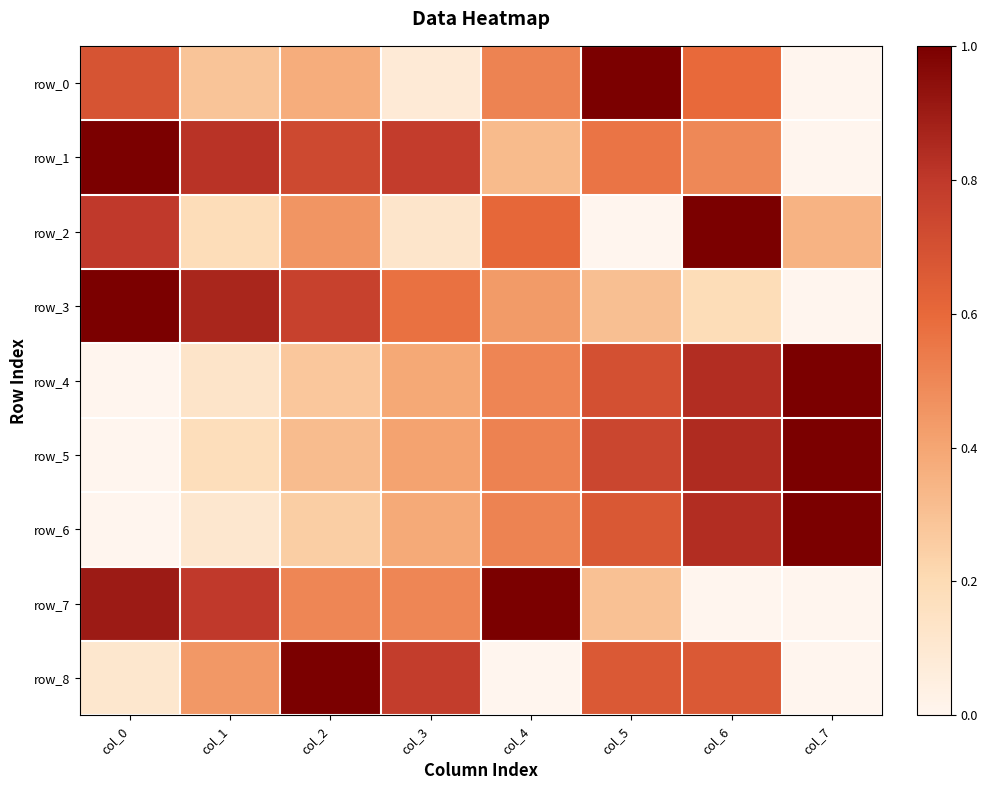

Reading right to left, what are all the values shown in this chart?

row_0: 0.0	0.6	1.0	0.5	0.1	0.4	0.3	0.7
row_1: 0.0	0.5	0.6	0.3	0.8	0.7	0.8	1.0
row_2: 0.4	1.0	0.0	0.6	0.1	0.5	0.2	0.8
row_3: 0.0	0.2	0.3	0.4	0.6	0.8	0.9	1.0
row_4: 1.0	0.8	0.7	0.5	0.4	0.3	0.1	0.0
row_5: 1.0	0.8	0.7	0.5	0.4	0.3	0.2	0.0
row_6: 1.0	0.8	0.7	0.5	0.4	0.3	0.1	0.0
row_7: 0.0	0.0	0.3	1.0	0.5	0.5	0.8	0.9
row_8: 0.0	0.7	0.7	0.0	0.8	1.0	0.4	0.1